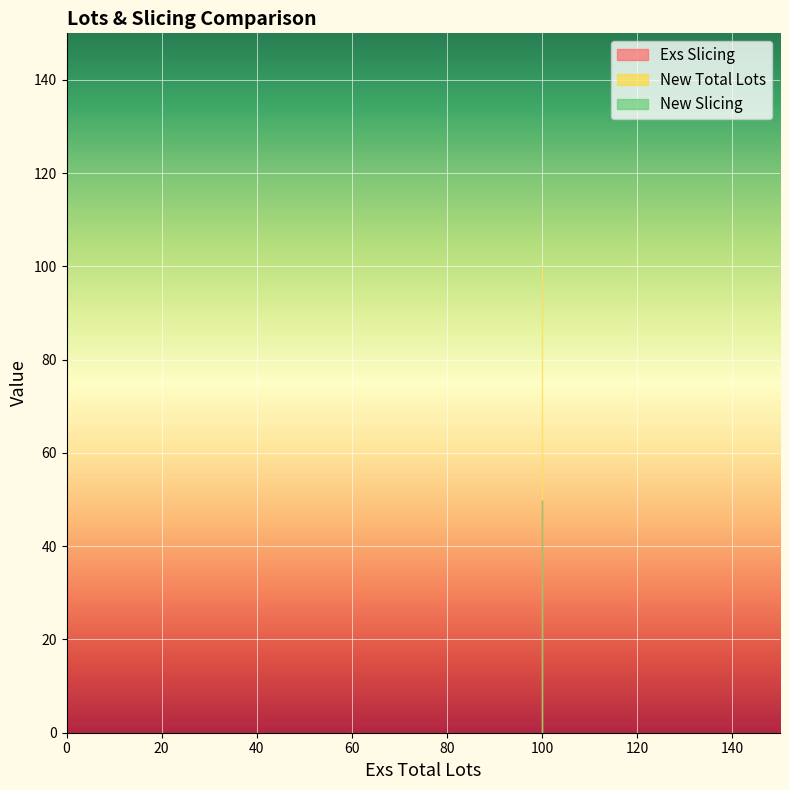

What is the difference between the highest and lowest values at 100?

50